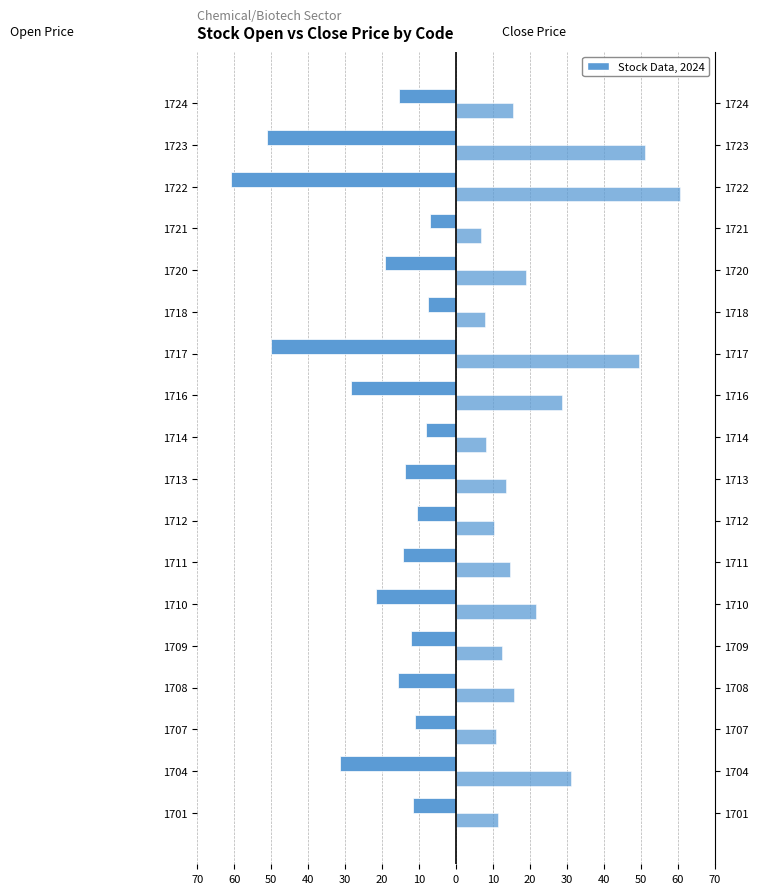

How many categories are shown in the chart?

18